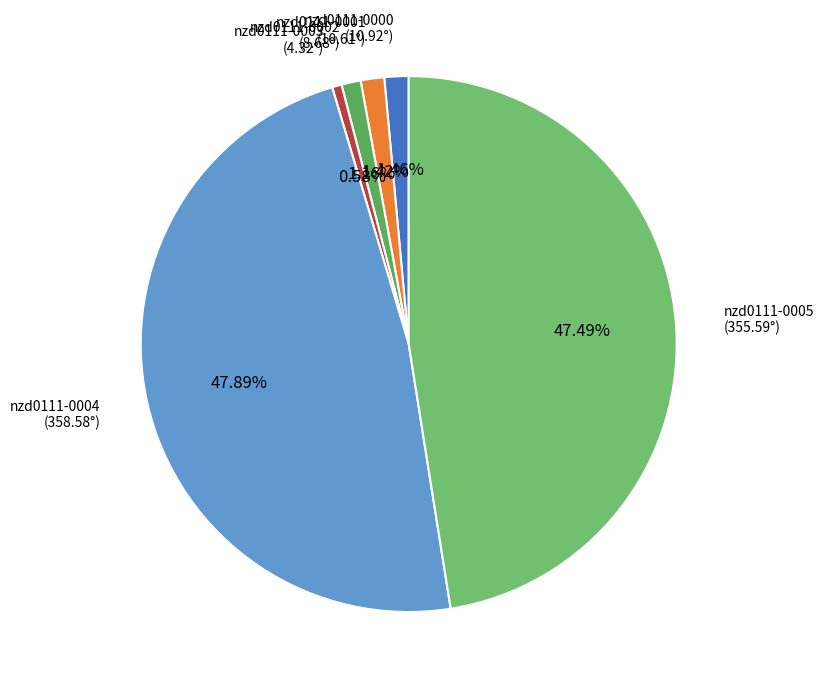

Which has a higher value, nzd0111-0002 or nzd0111-0004?

nzd0111-0004